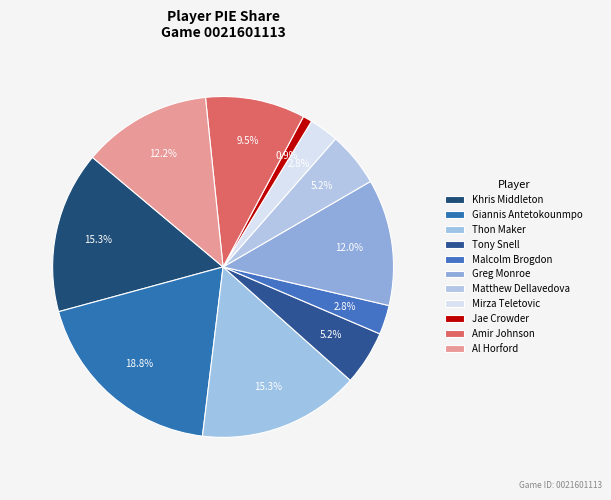

To the nearest percent, what percentage of the pie is Al Horford?

12%